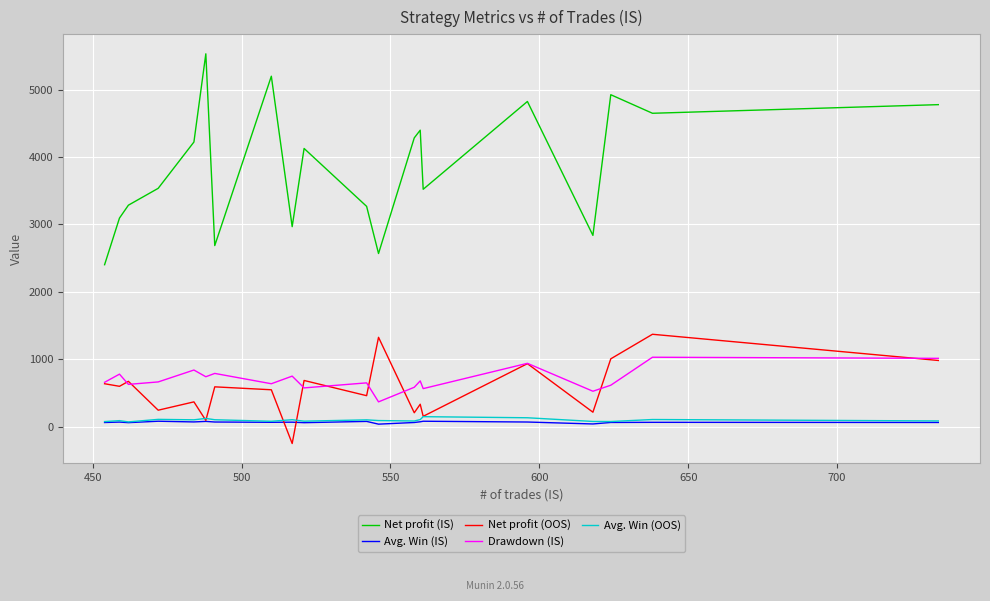

How many values in the Net profit (IS) series are below 4127?

10